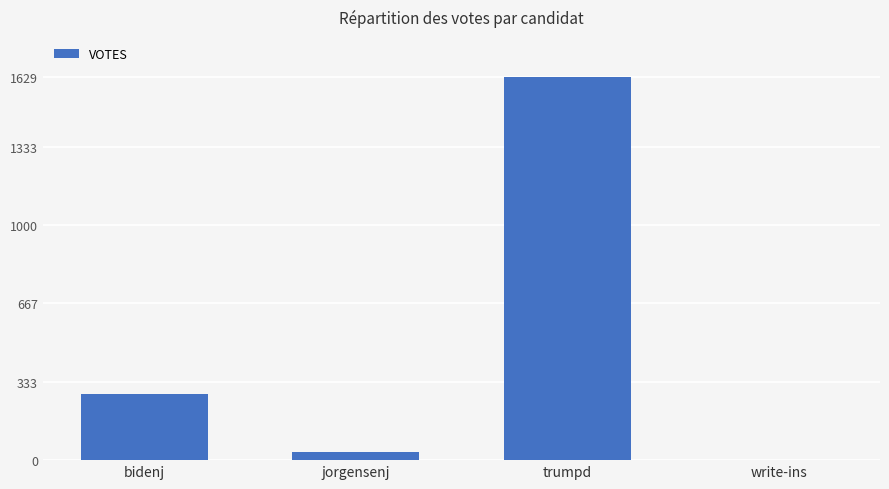

What is the sum of all values?

1945